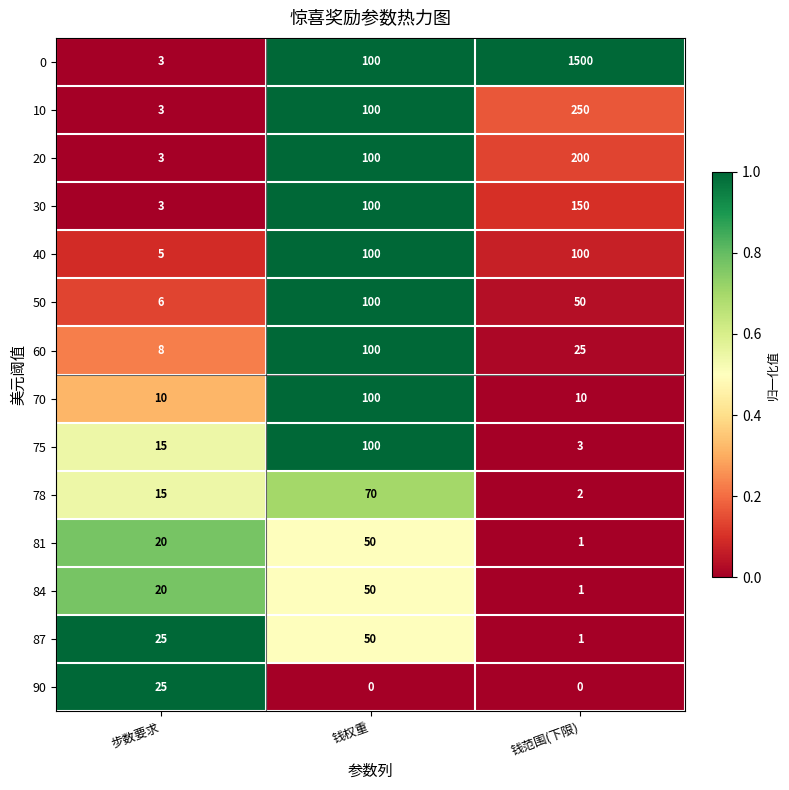

What is the spread (max minus min) of values at 步数要求?

22